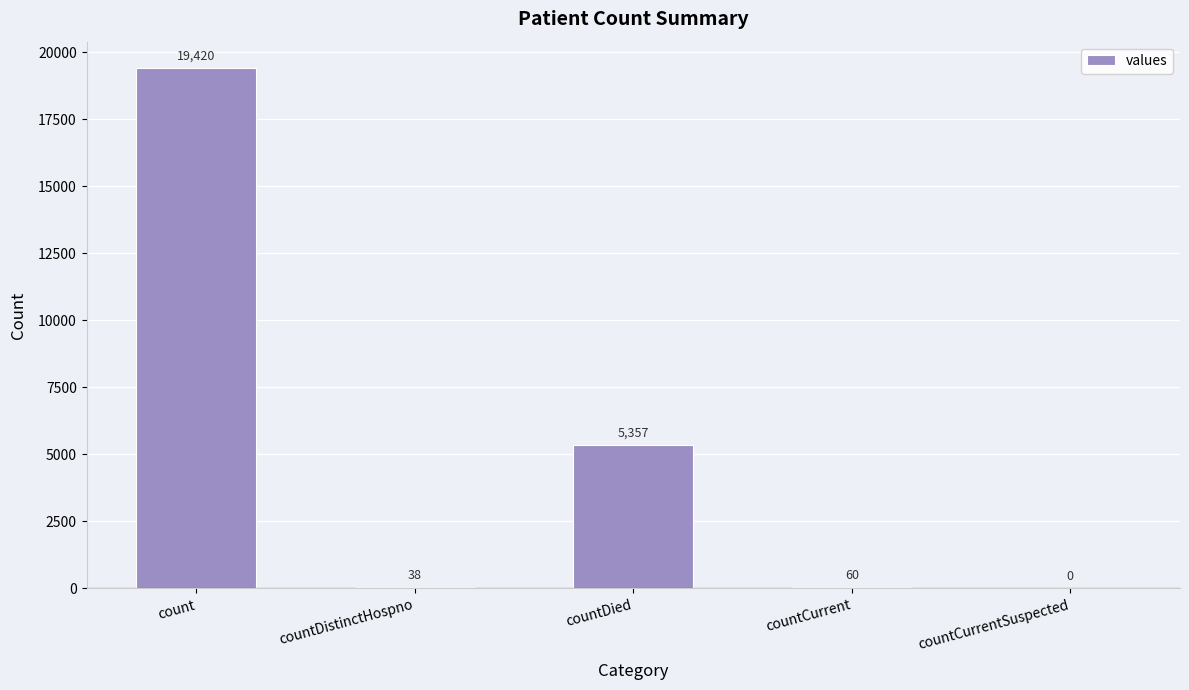

Between countCurrentSuspected and countDistinctHospno, which is larger?

countDistinctHospno